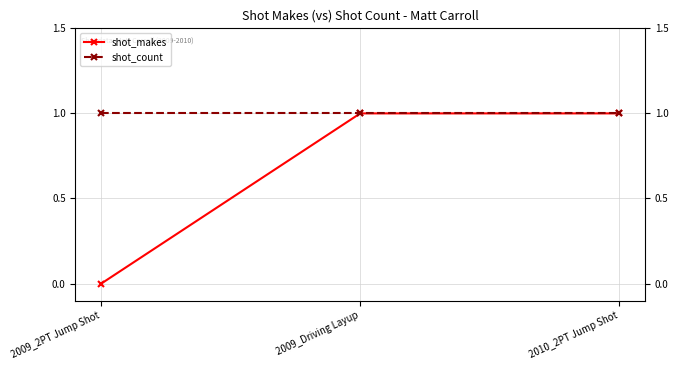

Reading right to left, list all the values displayed in this chart.

shot_makes: 2010_2PT Jump Shot=1	2009_Driving Layup=1	2009_2PT Jump Shot=0
shot_count: 2010_2PT Jump Shot=1	2009_Driving Layup=1	2009_2PT Jump Shot=1